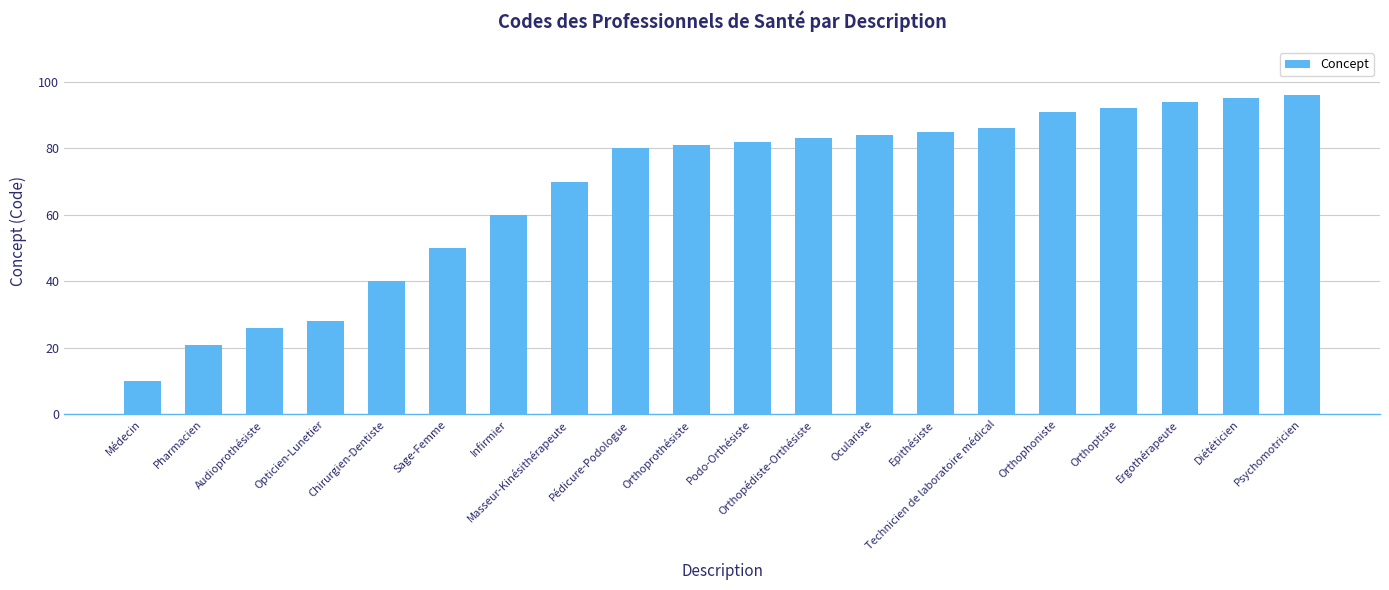

What position from the right is Orthophoniste?

5